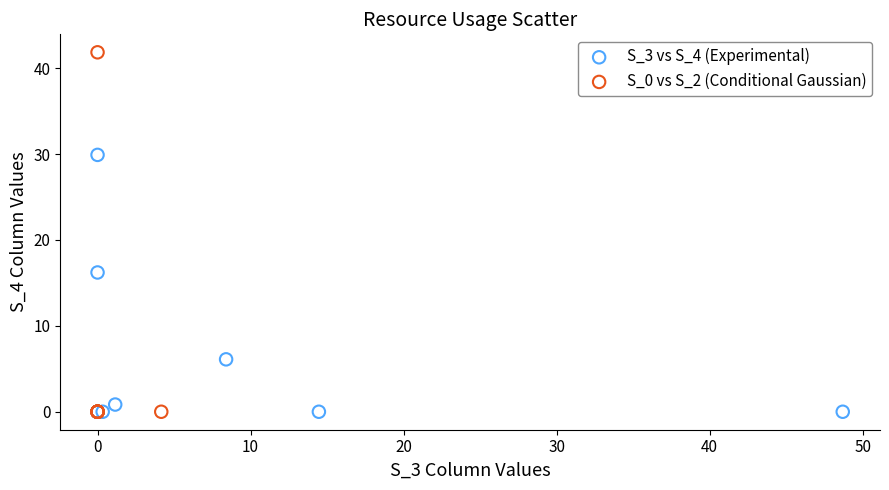

Which series reaches the maximum Y coordinate?

S_0 vs S_2 (Conditional Gaussian)